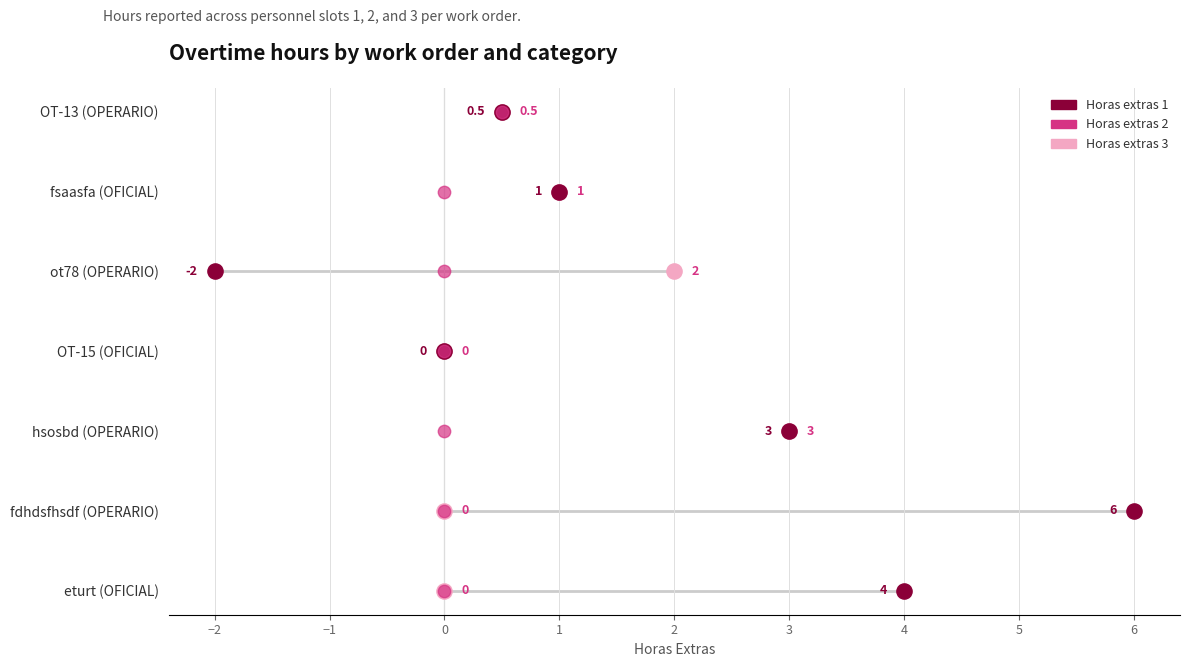

Is the value of Horas extras 3 at 0 greater than the value of Horas extras 2 at 0?

No